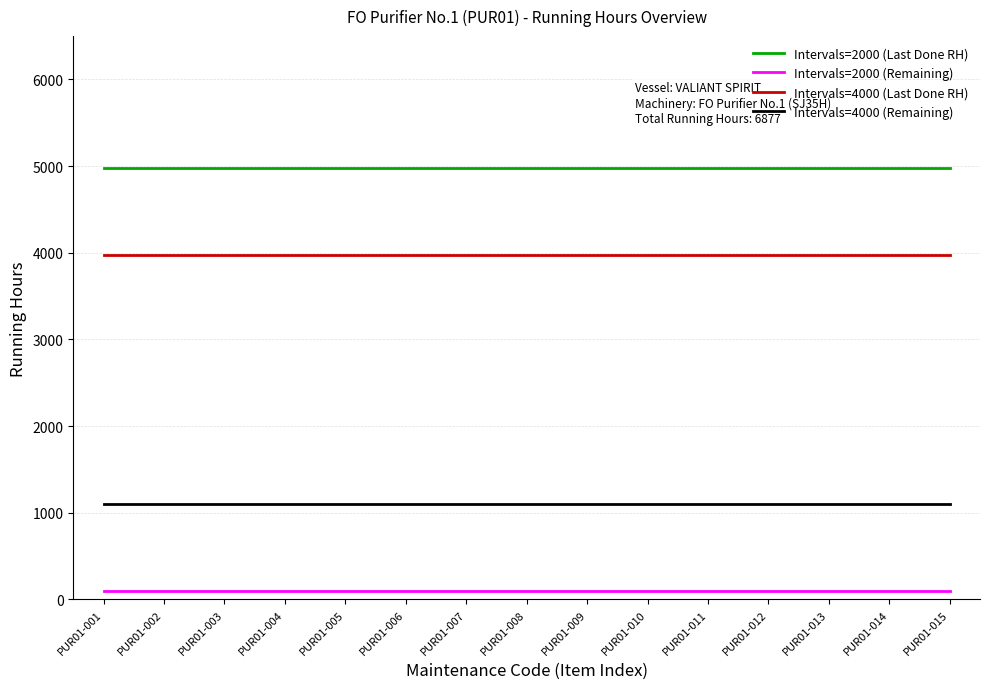

What is the greatest value displayed?

4980